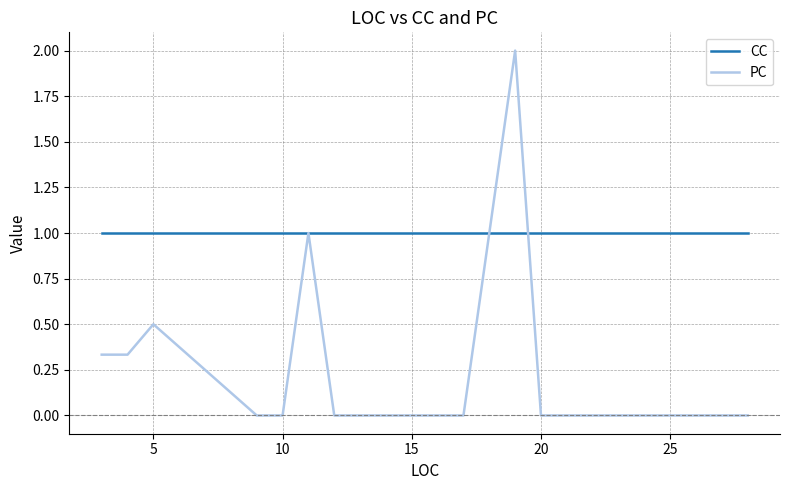

Which series has the largest total across all categories?

CC